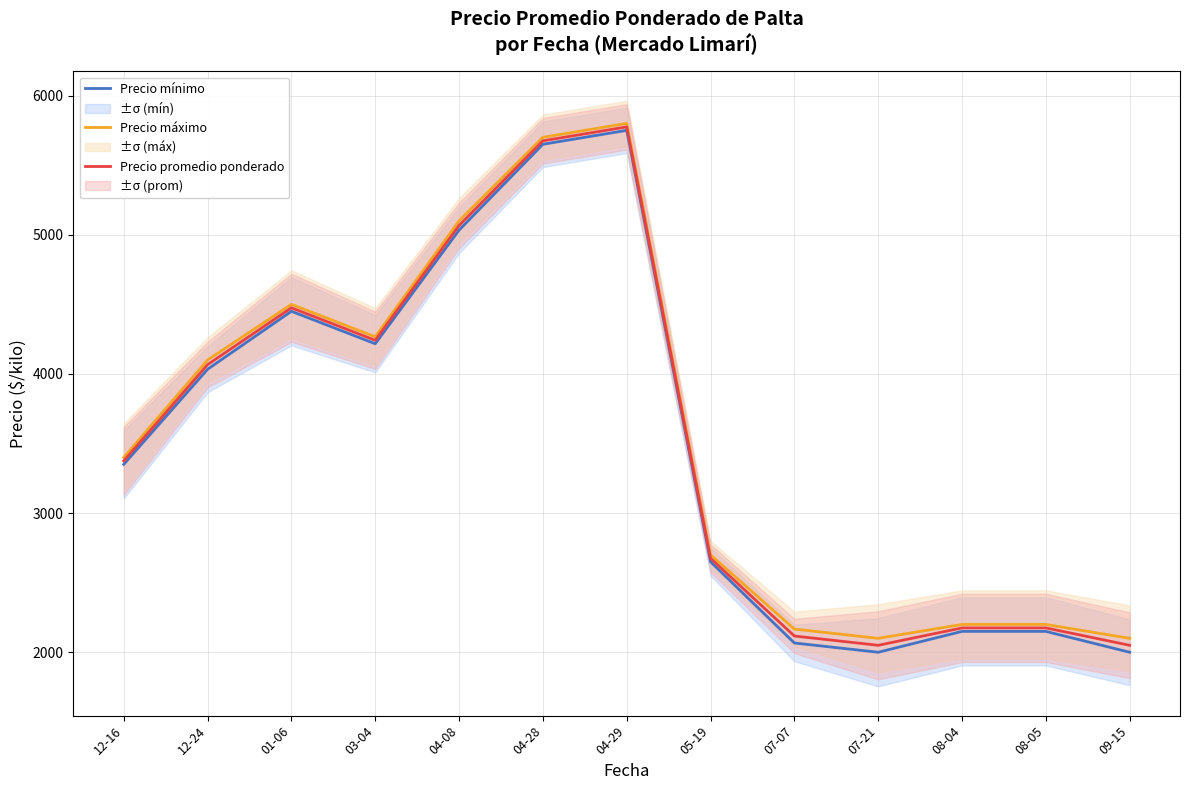

What is the label of the 4th point from the right?

07-21